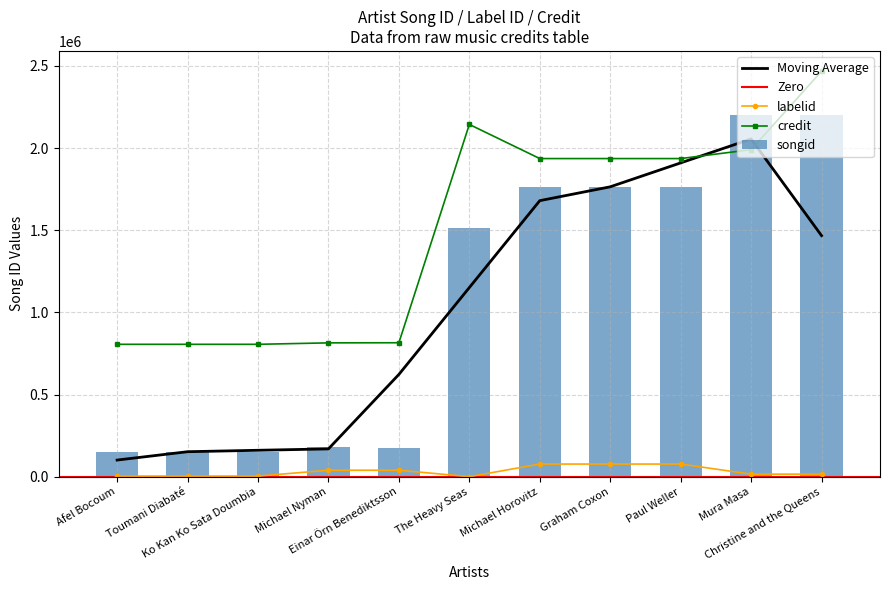

Reading right to left, extract all data points from this chart.

songid: Christine and the Queens=2201308	Mura Masa=2201311	Paul Weller=1764608	Graham Coxon=1764608	Michael Horovitz=1764608	The Heavy Seas=1511893	Einar Örn Benediktsson=177671	Michael Nyman=178561	Ko Kan Ko Sata Doumbia=152392	Toumani Diabaté=152392	Afel Bocoum=152392
labelid: Christine and the Queens=15857	Mura Masa=15857	Paul Weller=77319	Graham Coxon=77319	Michael Horovitz=77319	The Heavy Seas=480	Einar Örn Benediktsson=39712	Michael Nyman=39712	Ko Kan Ko Sata Doumbia=4075	Toumani Diabaté=4075	Afel Bocoum=4075
credit: Christine and the Queens=2468228	Mura Masa=1990815	Paul Weller=1936580	Graham Coxon=1936580	Michael Horovitz=1936580	The Heavy Seas=2144356	Einar Örn Benediktsson=815618	Michael Nyman=814840	Ko Kan Ko Sata Doumbia=806071	Toumani Diabaté=806071	Afel Bocoum=806071